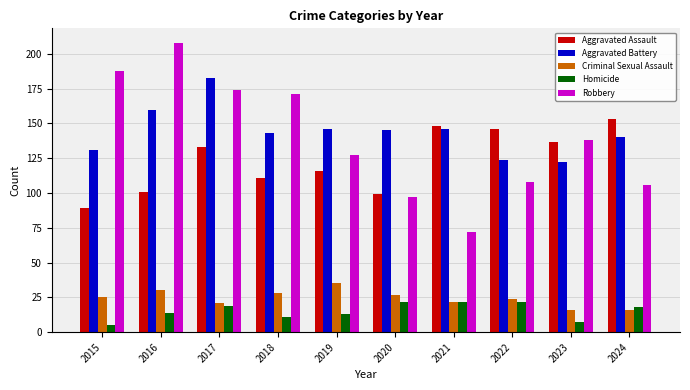

Which series has the widest spread of values?

Robbery